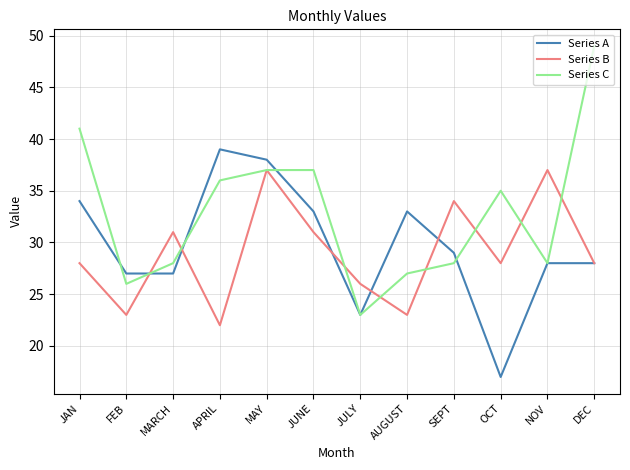

What position from the left is FEB?

2